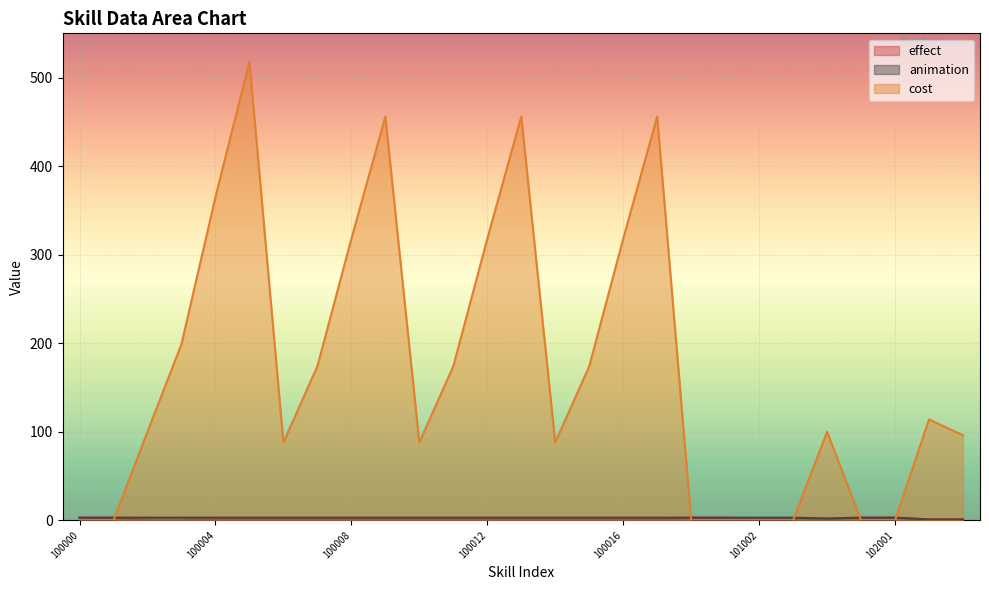

What is the total value across all series at 102006?

98